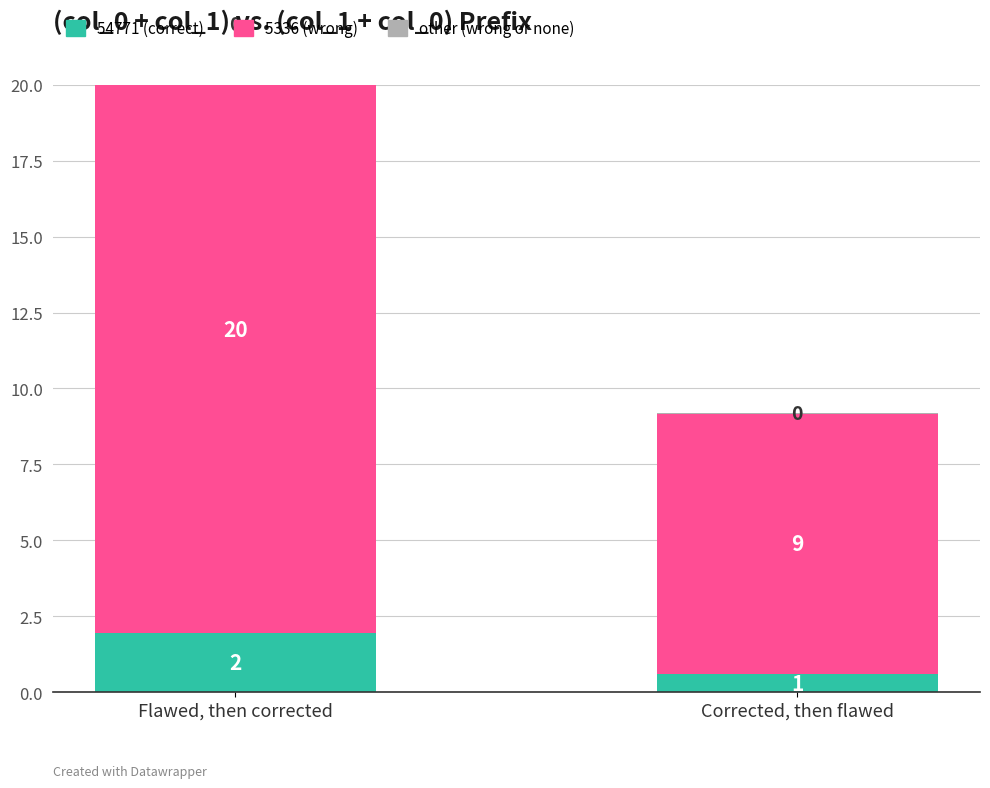

What is the label of the 2nd bar from the right?

Flawed, then corrected